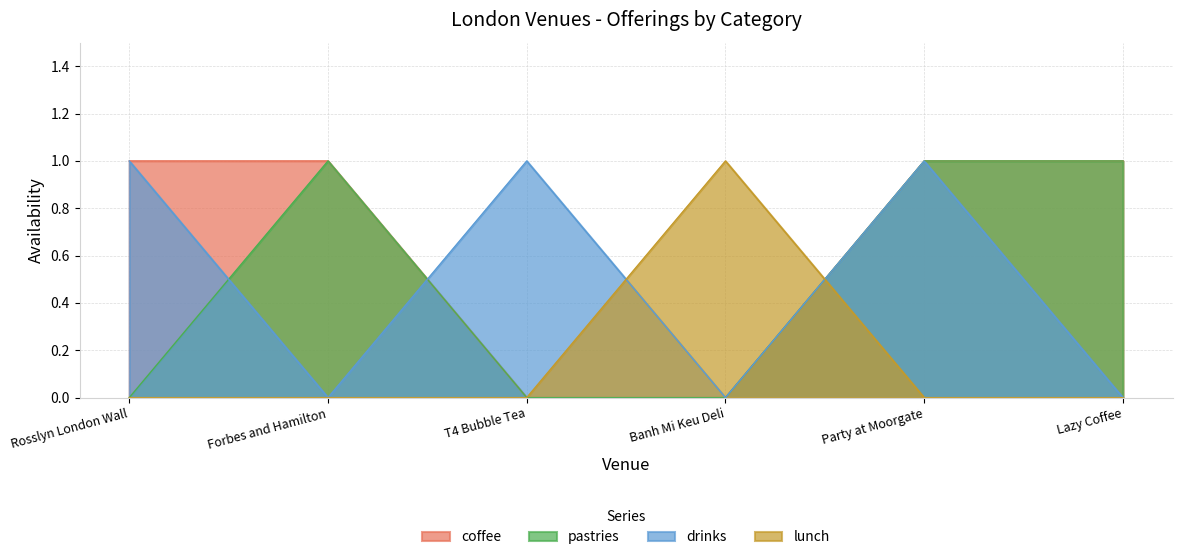

How many positive values does the pastries series have?

3